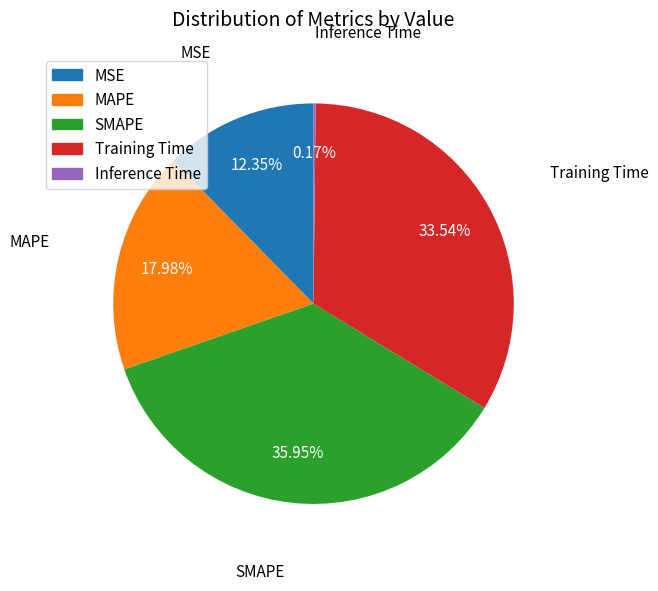

What is the largest slice in the pie chart?

SMAPE